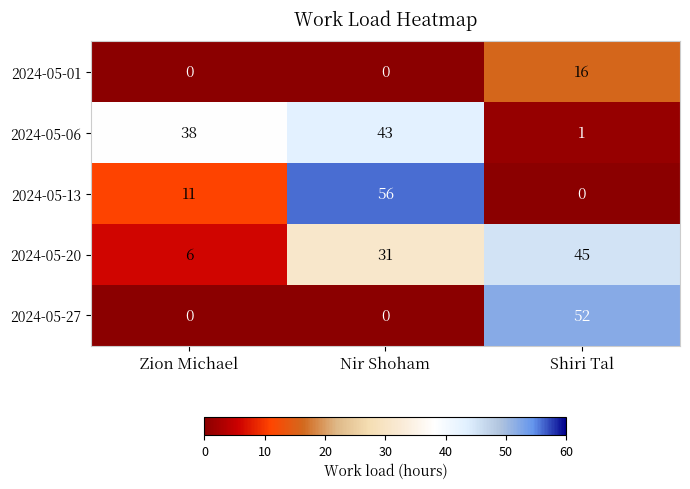

What is the total value across all series at Nir Shoham?

130